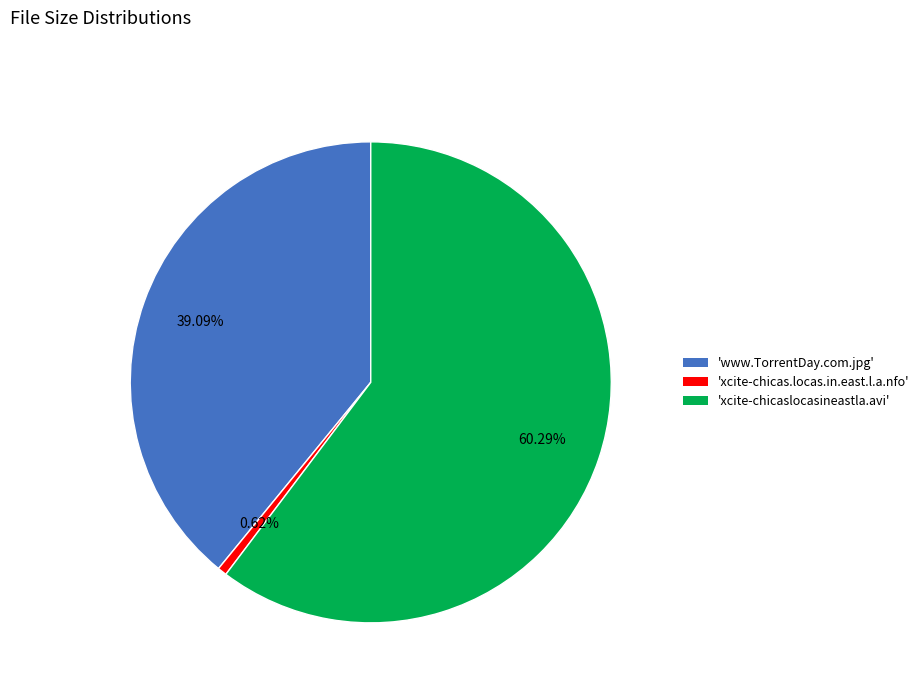

Does any single category account for the majority?

Yes